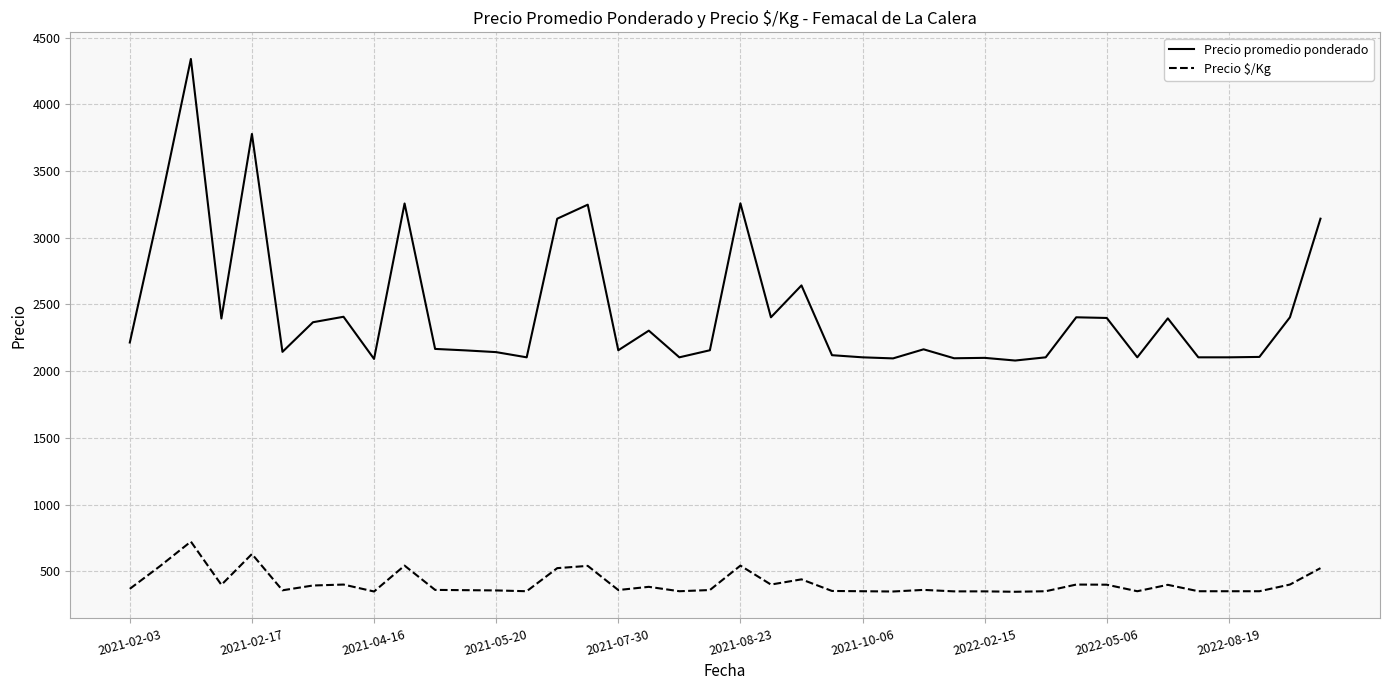

Which series has the widest spread of values?

Precio promedio ponderado